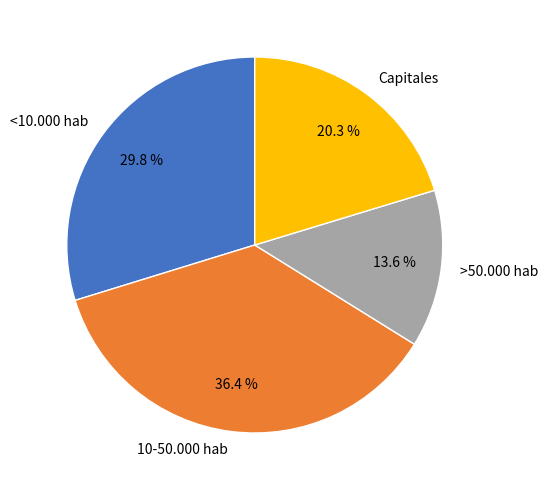

What is the ratio of the value at <10.000 hab to the value at 10-50.000 hab?

0.8